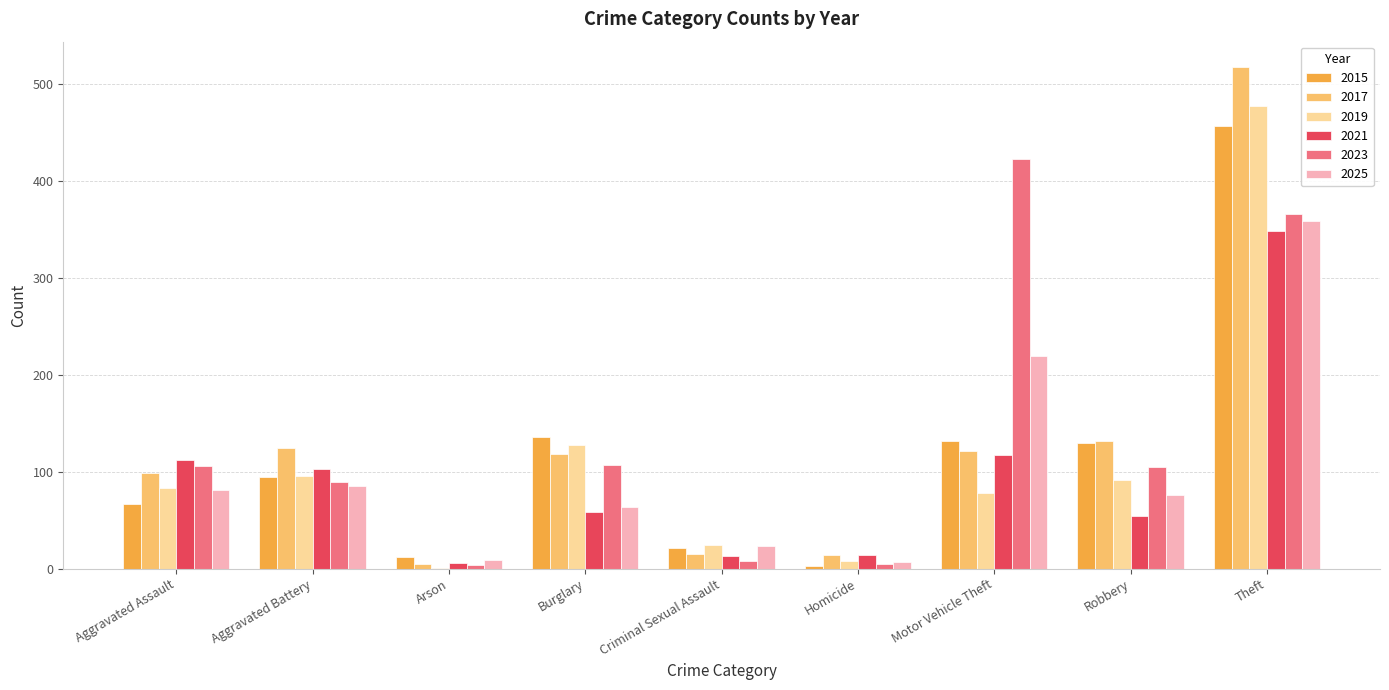

What is the maximum value for 2021?

348